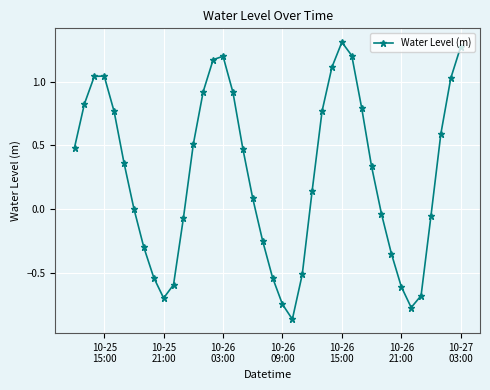

What is the value of the 11th point from the left?

-0.6